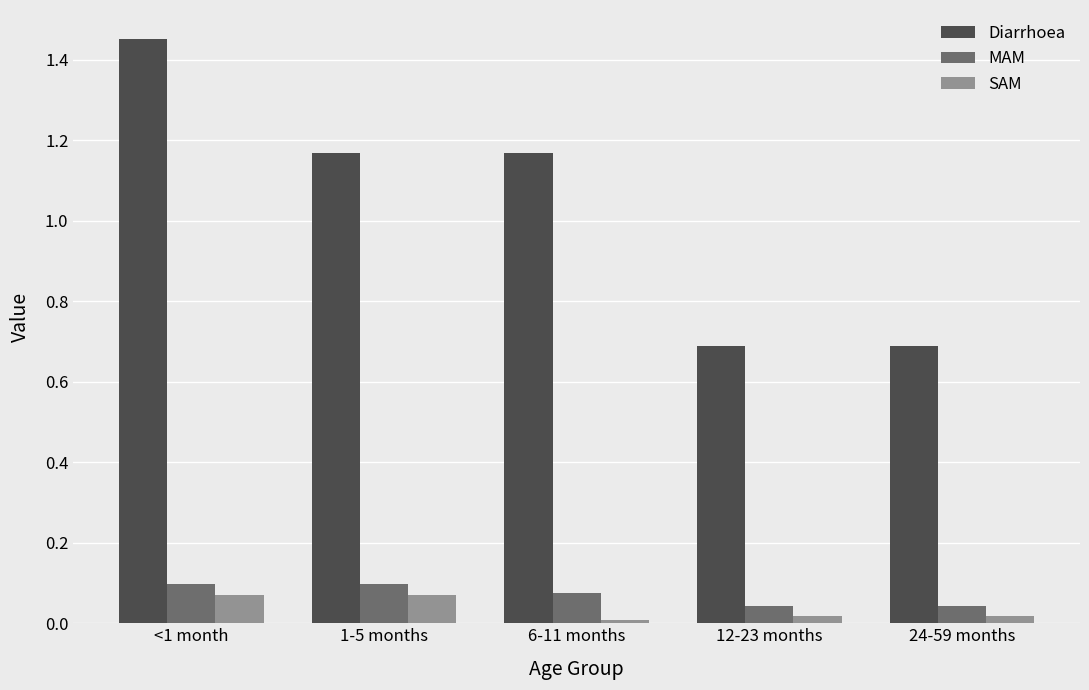

At which category is the sum across all series the highest?

<1 month